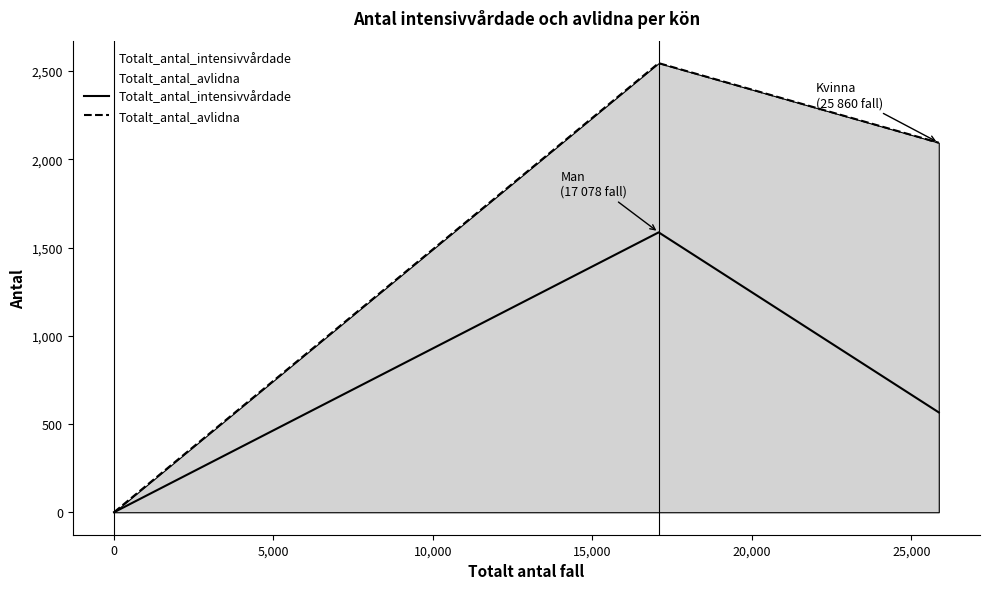

Which series has the largest total across all categories?

Totalt_antal_avlidna